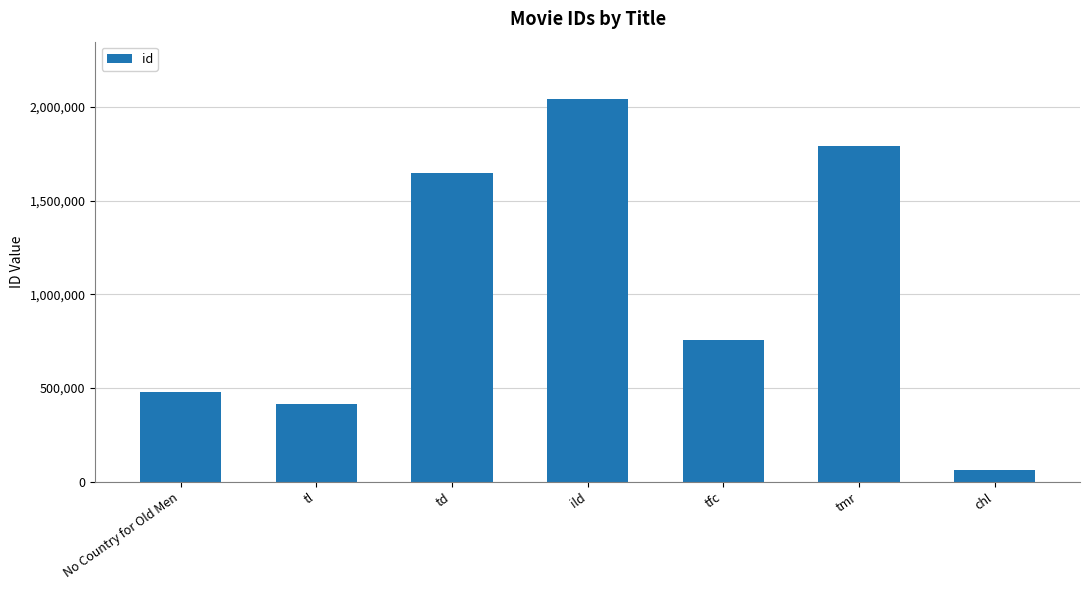

At which category does the chart reach its peak across all series?

ild